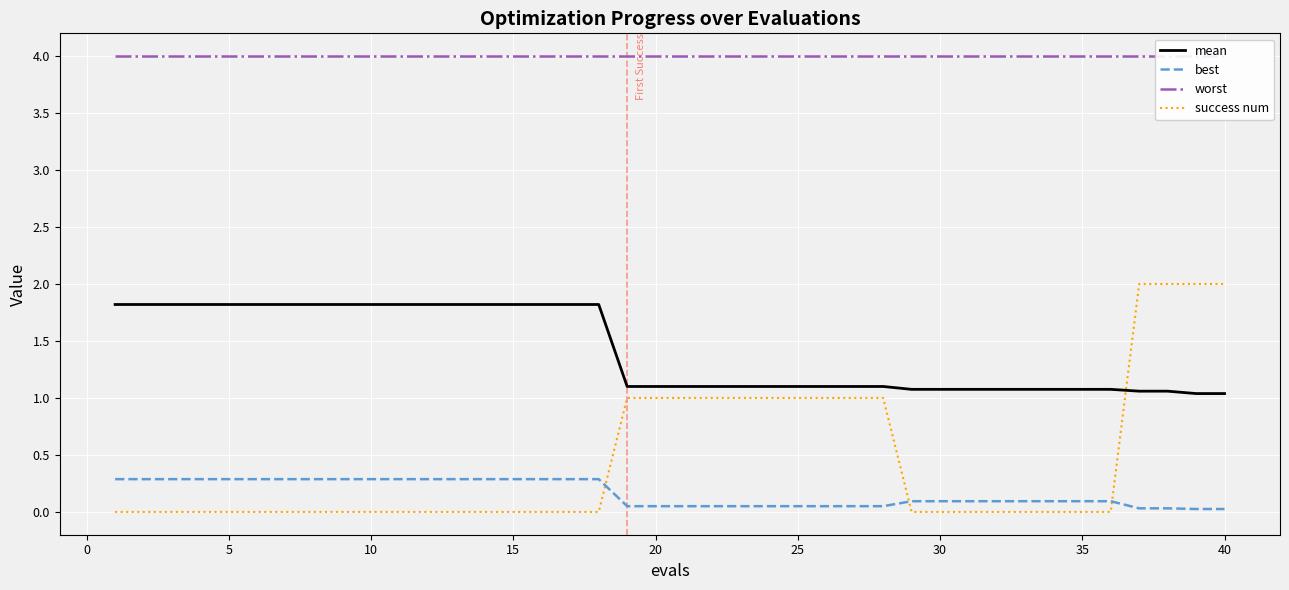

How many intersections are there between success num and best?

3